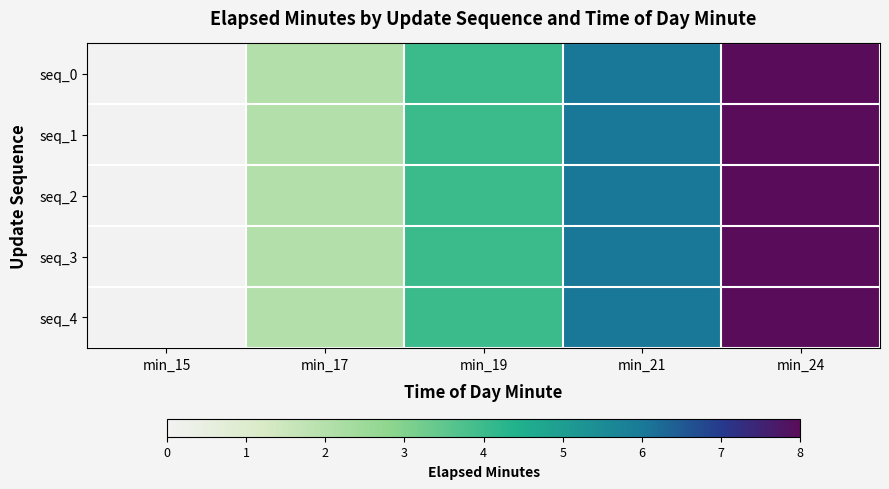

Which series has the largest total across all categories?

seq_0